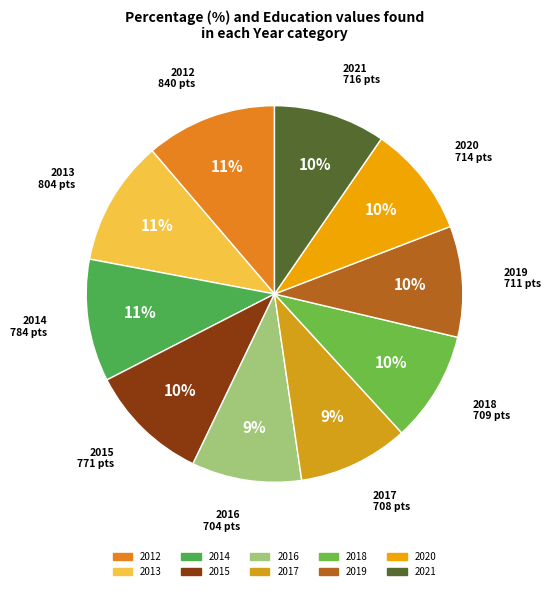

What is the ratio of the value at 2020 to the value at 2014?

0.9